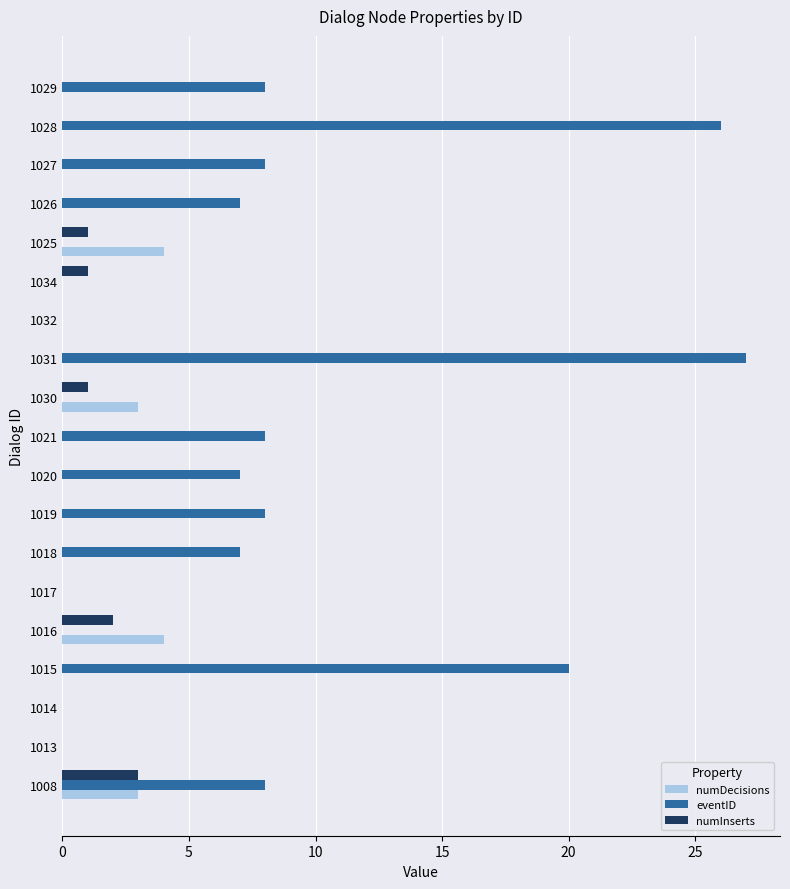

Which series changed the most between 1016 and 1026?

eventID